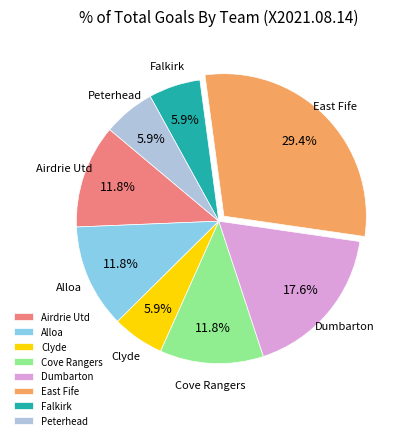

Is it true that Clyde is 6% of the pie?

True